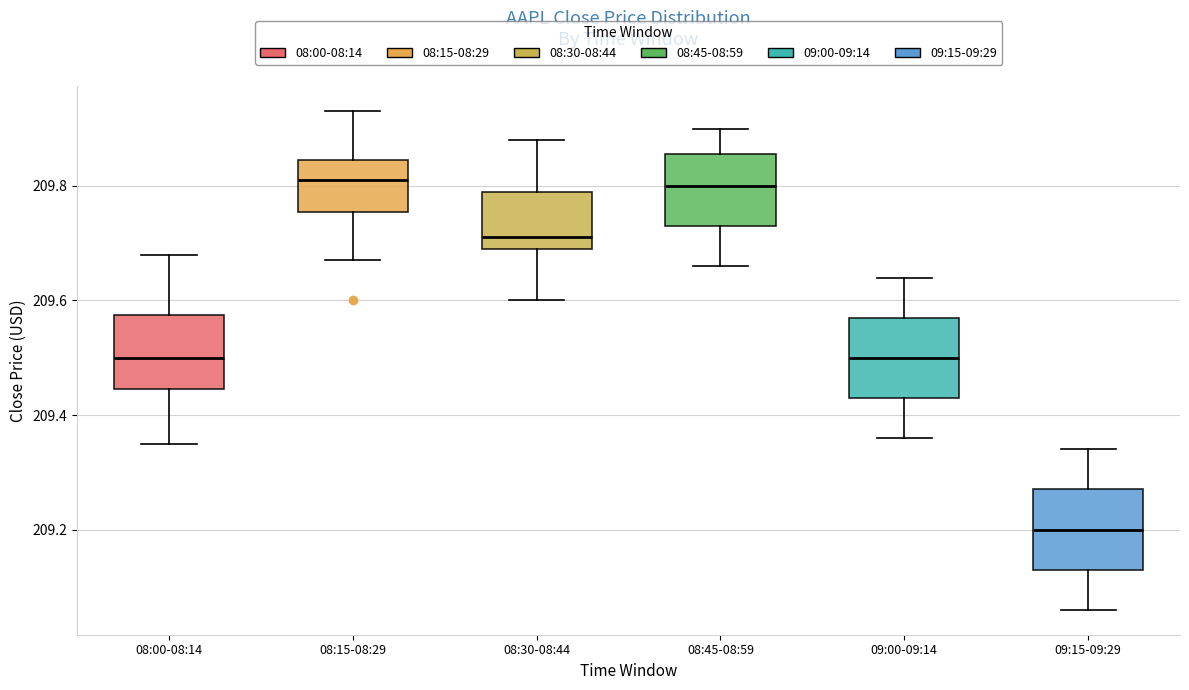

Which box's median line is the lowest?

09:15-09:29